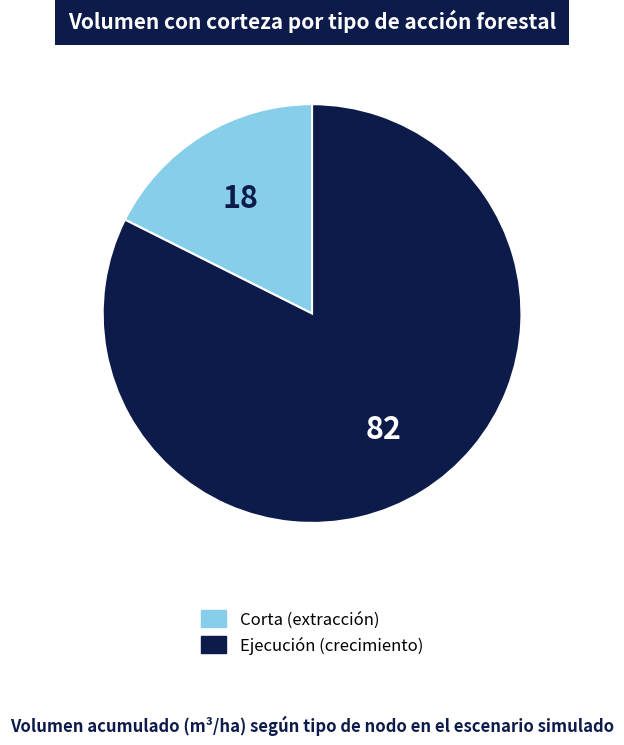

Does any single category account for the majority?

Yes